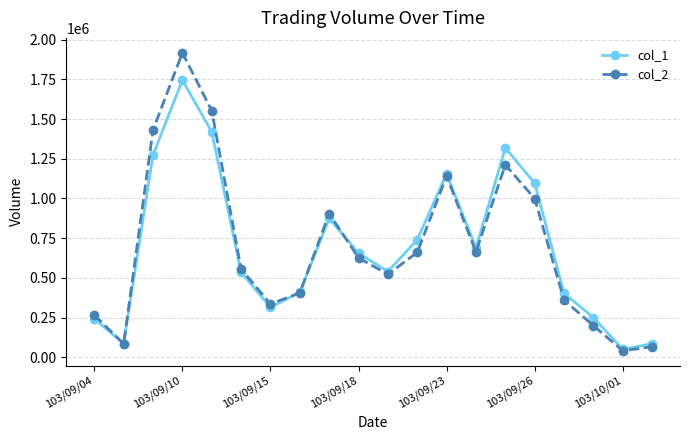

True or false: col_1 and col_2 cross at least once.

True